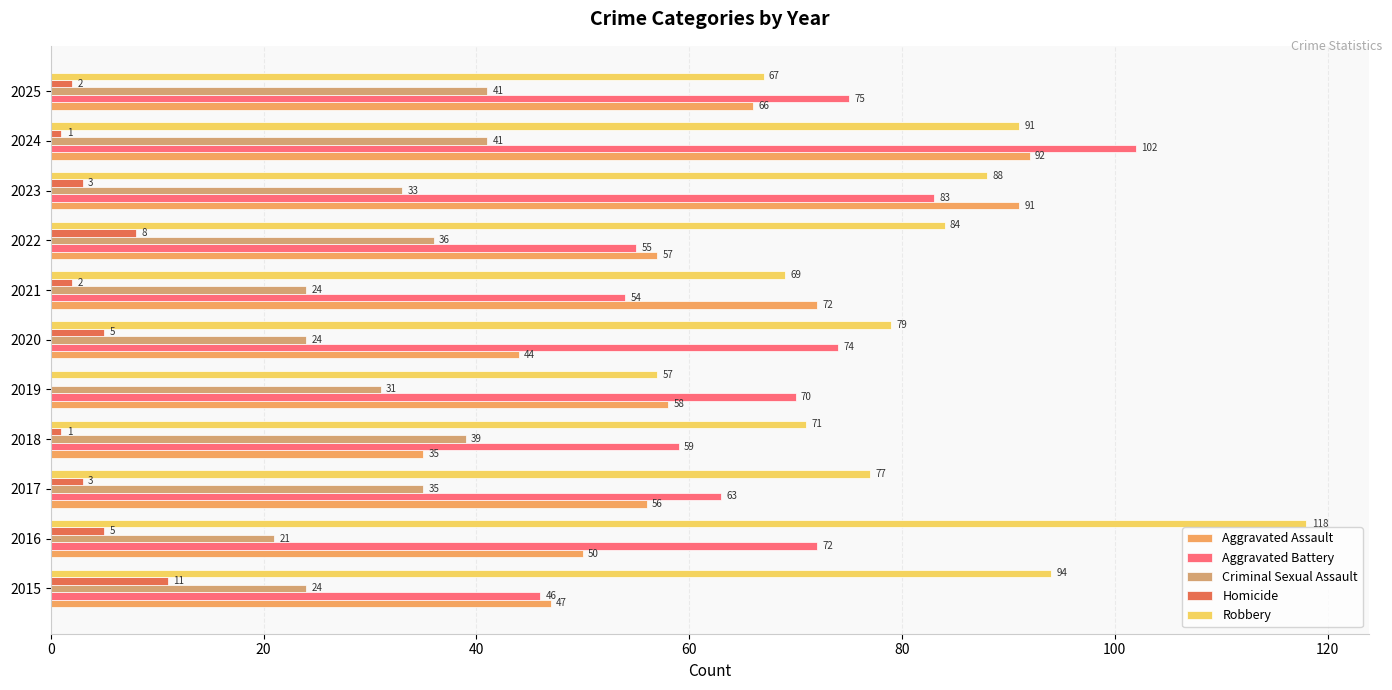

How many series are shown in this chart?

5